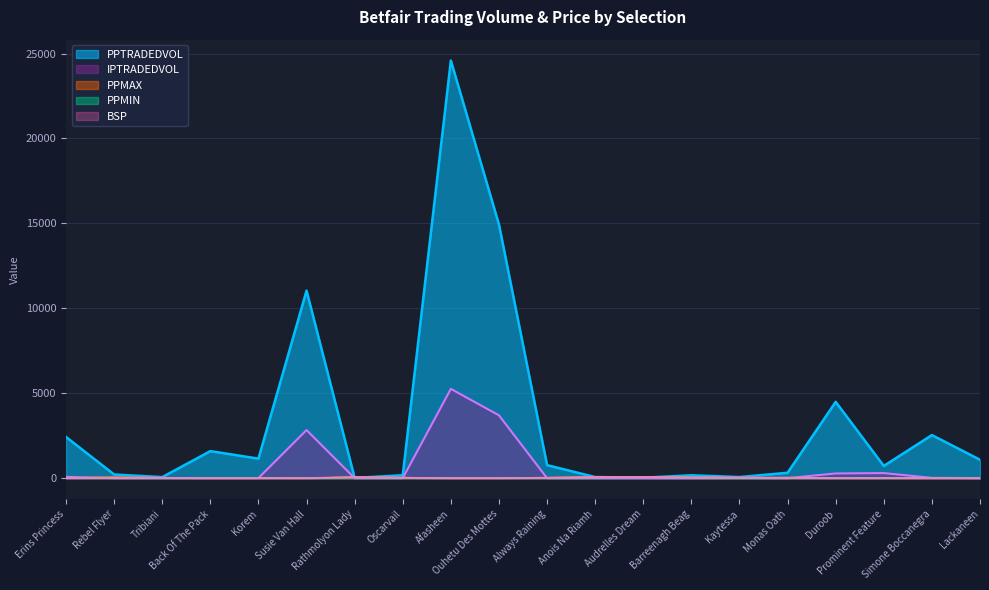

At how many categories does at least one series exceed 10670?

3